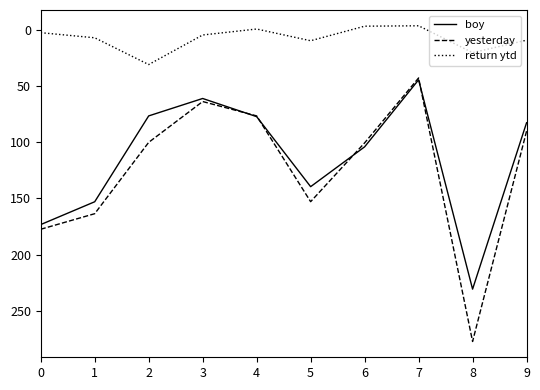

What are all the series names shown in the legend?

boy, yesterday, return ytd